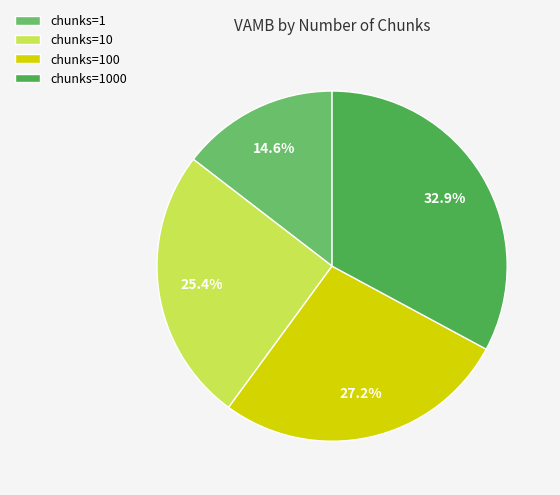

Does chunks=1000 account for over 50% of the chart?

No